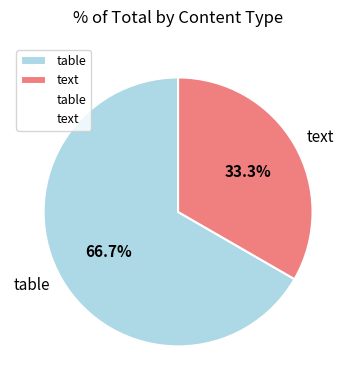

Rank the categories by value from lowest to highest.

text, table